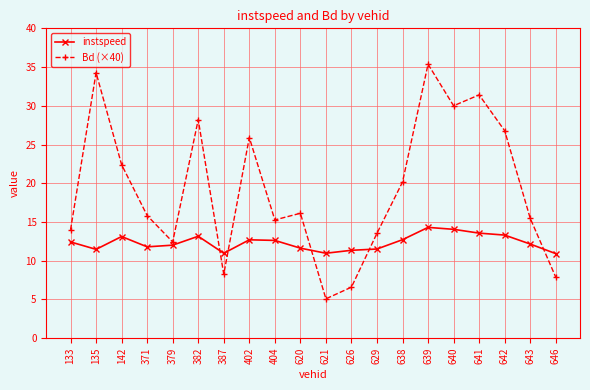

The value of instspeed at 133 is 12.4. True or false?

True